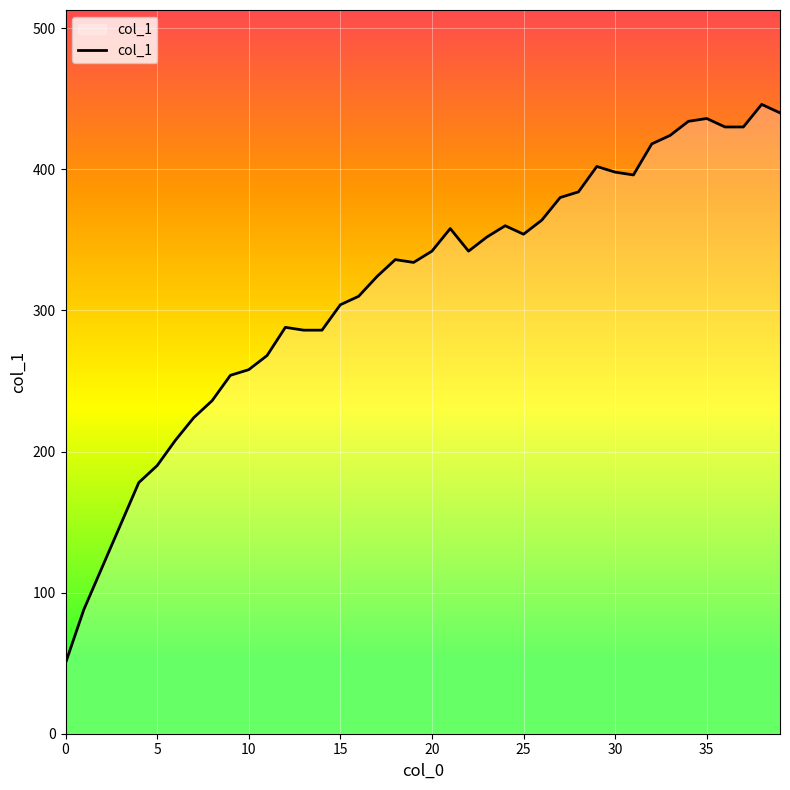

What is the maximum value shown in the chart?

446